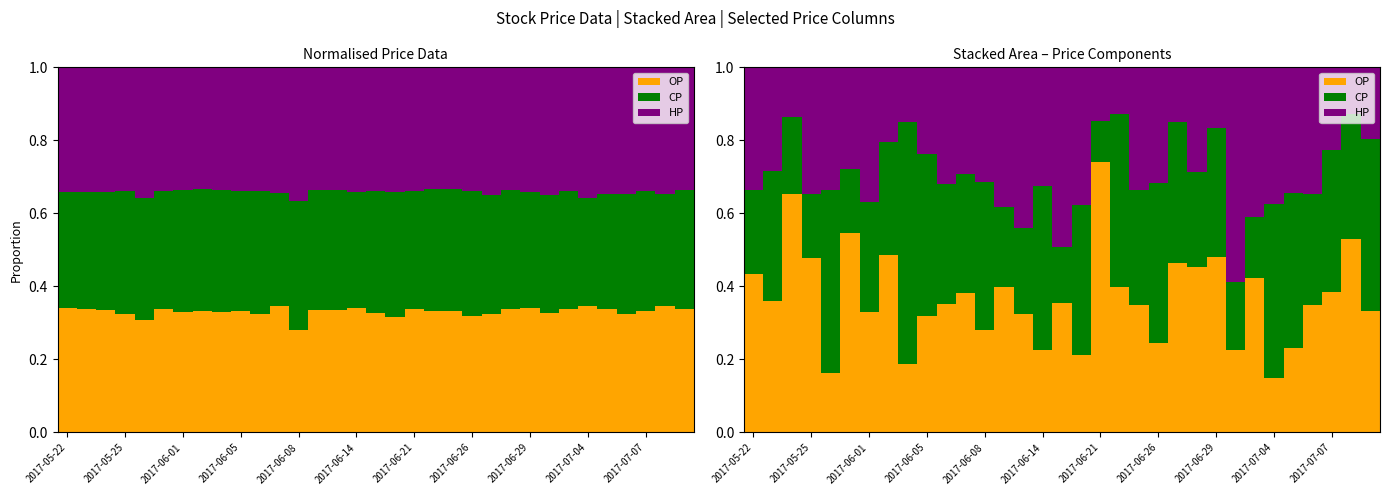

What is the spread (max minus min) of values at 11?

0.1